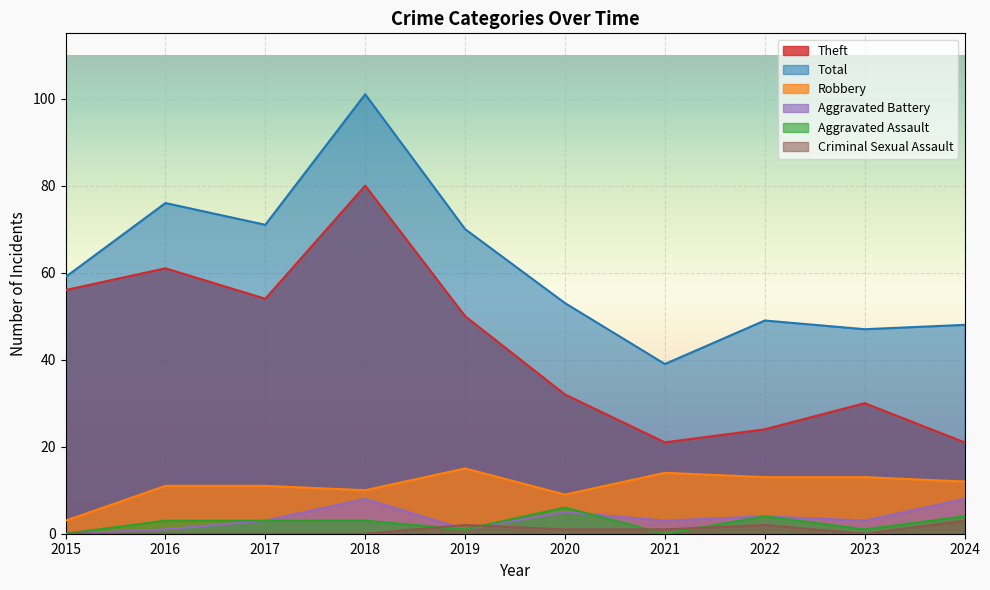

At which category is the sum across all series the highest?

2018